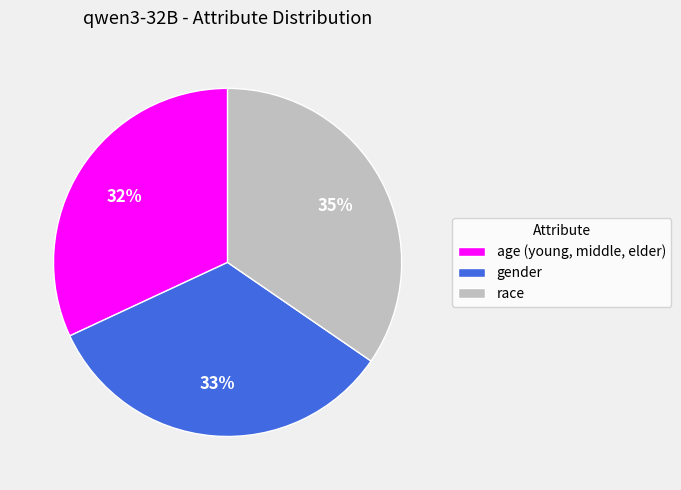

How many segments does this pie chart have?

3